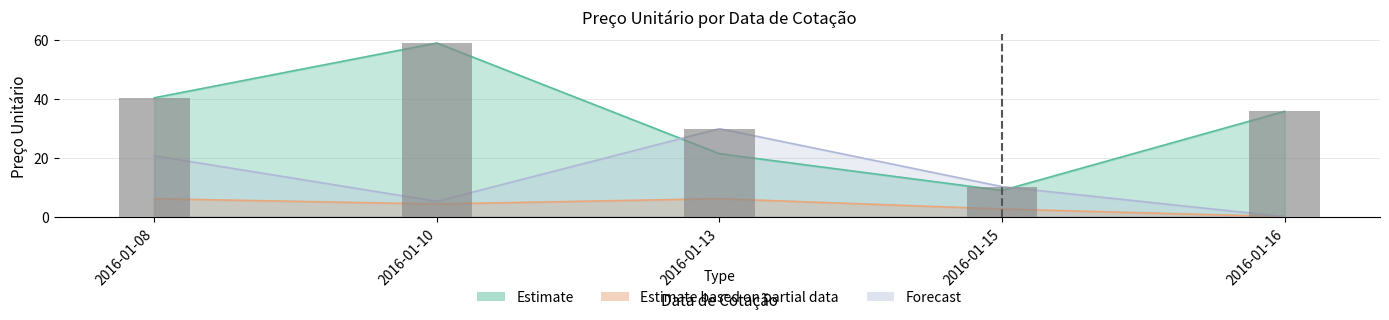

At which label does Forecast reach its peak?

2016-01-13